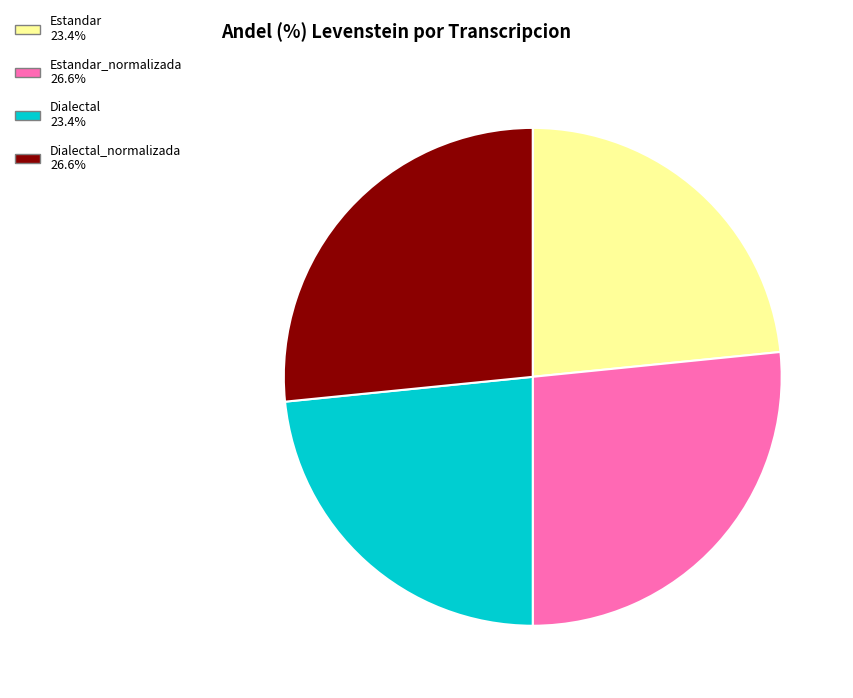

Is there a majority slice in this chart?

No